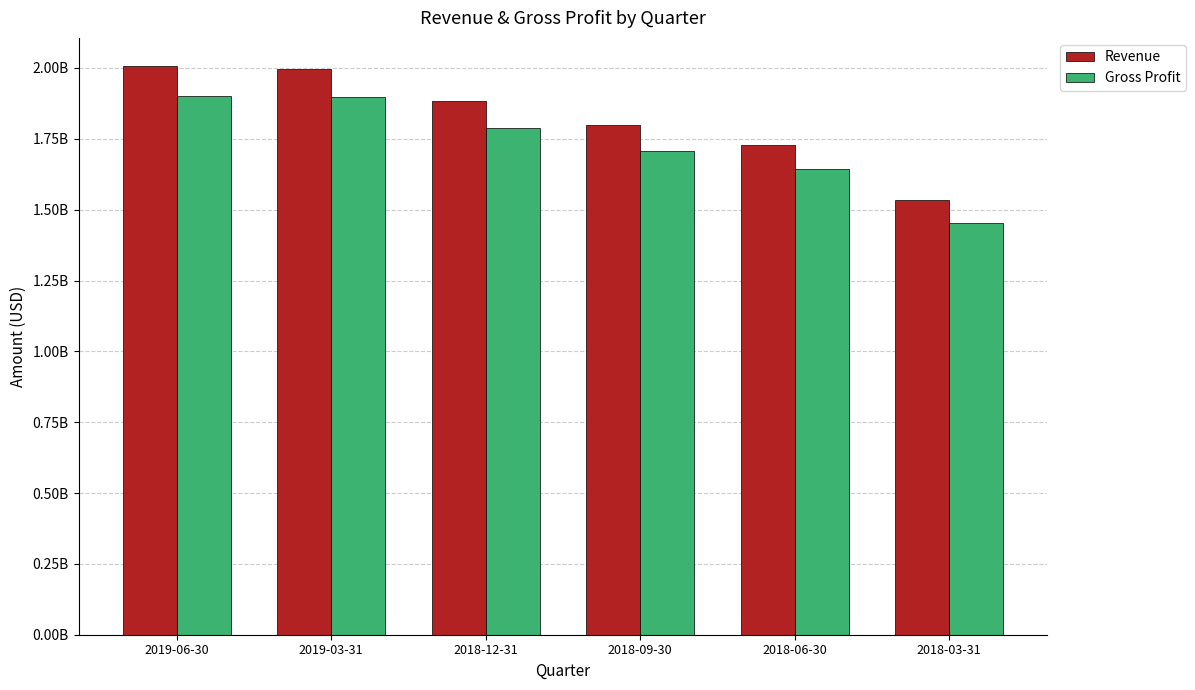

Reading right to left, what are all the values shown in this chart?

Revenue: 1534415900	1729487900	1797636900	1881883100	1997458100	2005874100
Gross Profit: 1451654900	1642130900	1707520900	1787760100	1898853100	1902719100